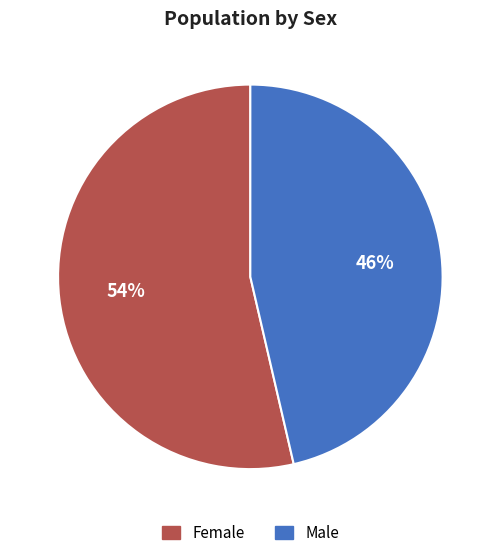

Which category has the biggest portion of the pie?

Female